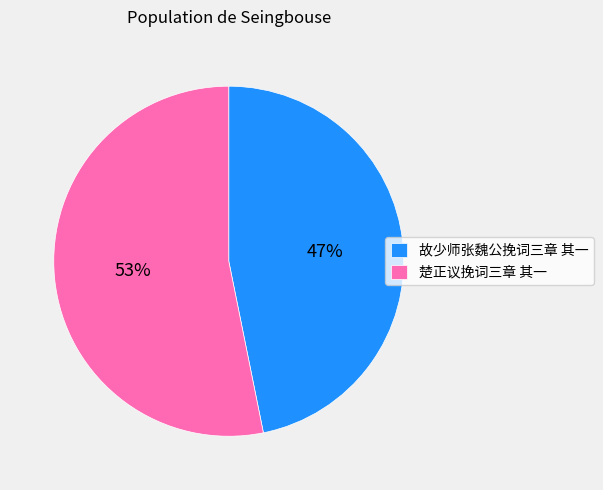

How many slices are in this pie chart?

2